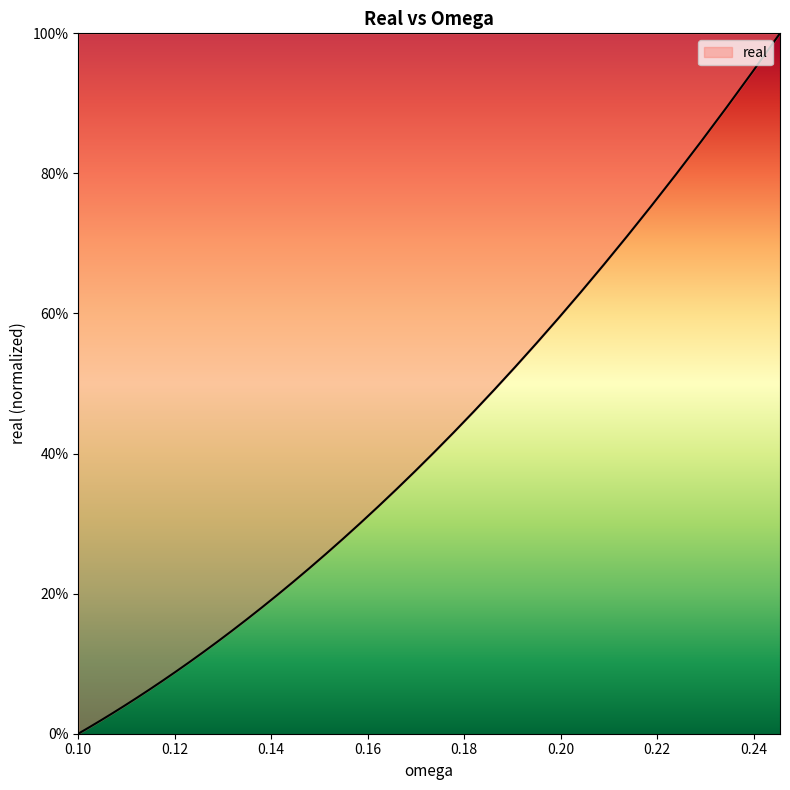

What is the difference between the second highest and second lowest values?

0.9